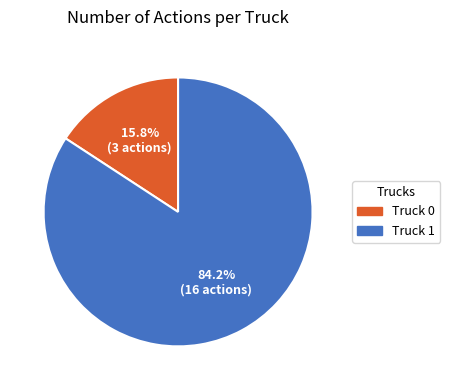

What percentage is the Truck 1 slice, to the nearest percent?

84%